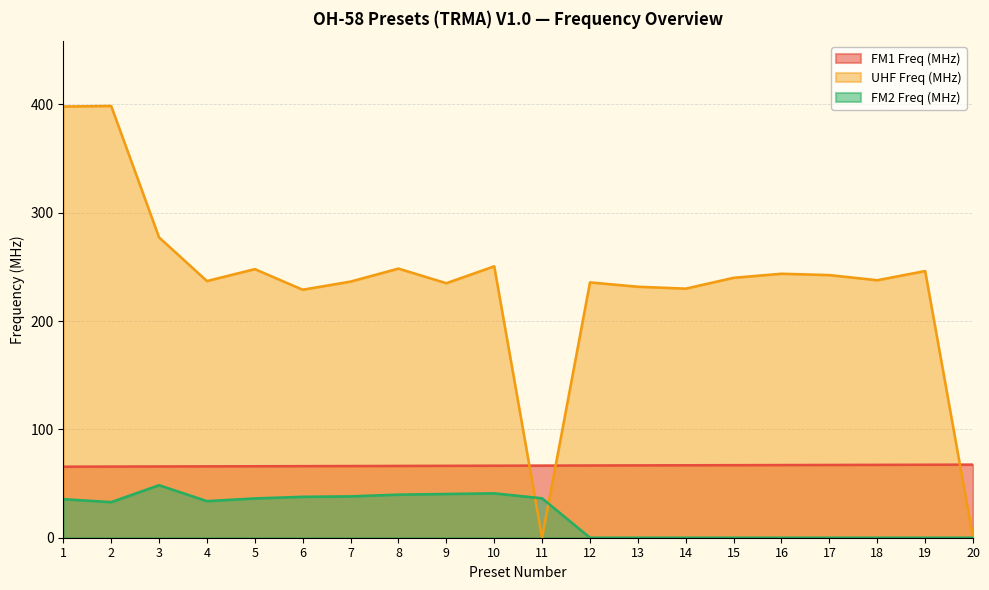

Reading left to right, extract all data points from this chart.

FM1 Freq (MHz): 65.6	65.7	65.8	65.9	66.0	66.1	66.2	66.3	66.4	66.5	66.6	66.7	66.8	66.9	67.0	67.1	67.2	67.3	67.4	67.5
UHF Freq (MHz): 398.1	398.6	277.3	237.0	248.0	229.0	236.5	248.5	235.0	250.6	0.0	235.8	231.8	230.0	240.0	243.8	242.5	237.8	246.2	0.0
FM2 Freq (MHz): 35.6	32.9	48.5	33.8	36.3	37.8	38.2	39.8	40.4	41.0	36.4	0.0	0.0	0.0	0.0	0.0	0.0	0.0	0.0	0.0